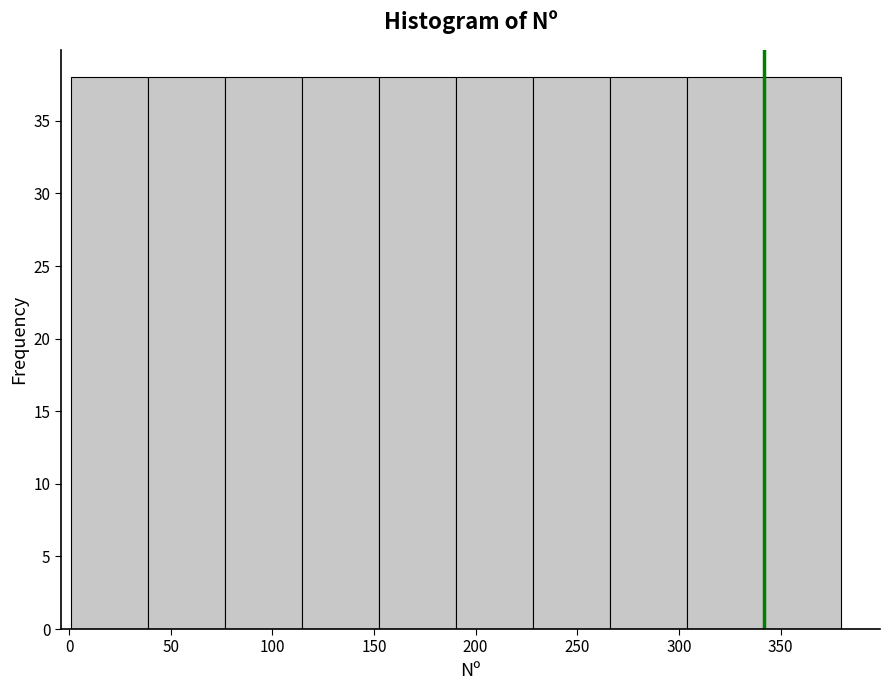

How tall is the bar that spans 40 to 75 on the x-axis? Neither the bar edges nor the heights are printed on the chart, so give them approximately, as read against the axes.

38